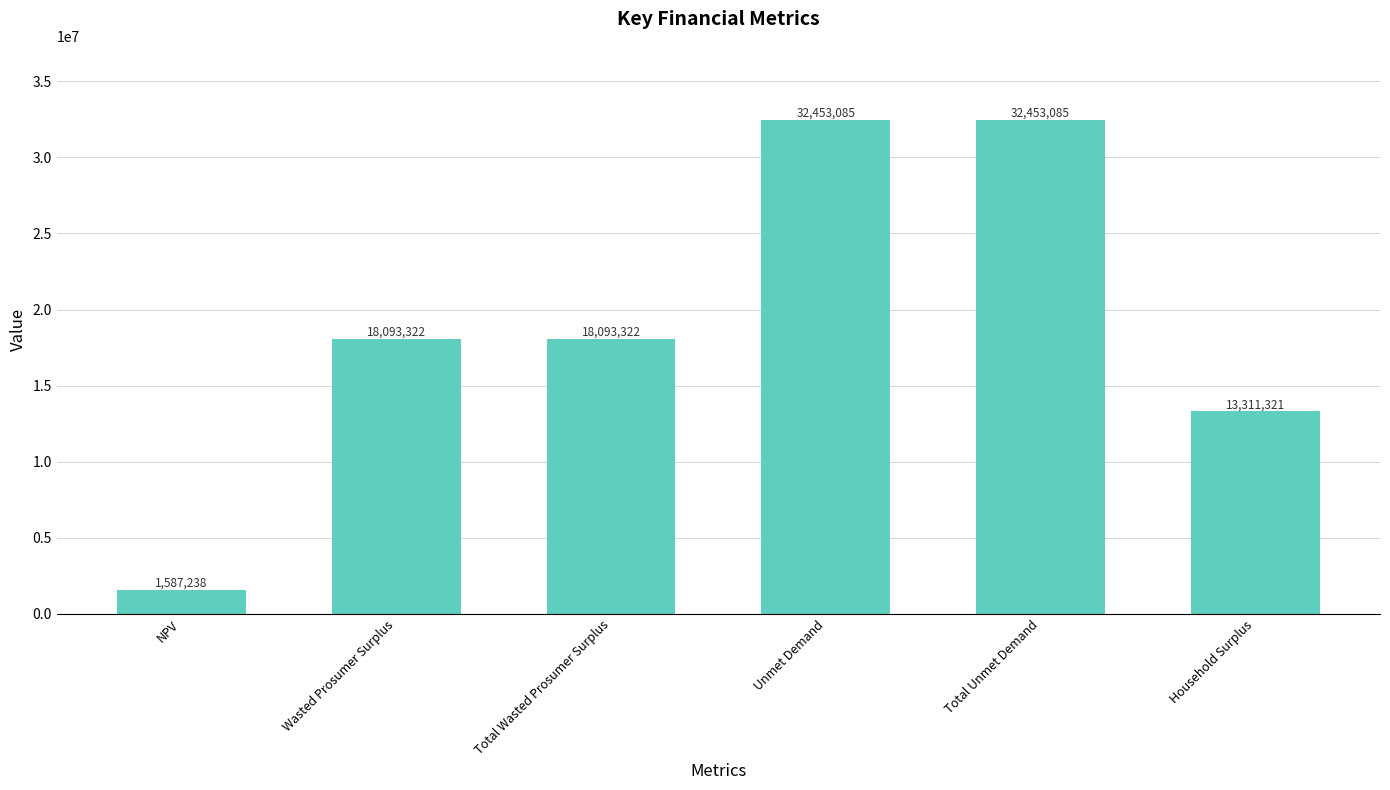

What is the change in value from Wasted Prosumer Surplus to Total Unmet Demand?

+14359763.4